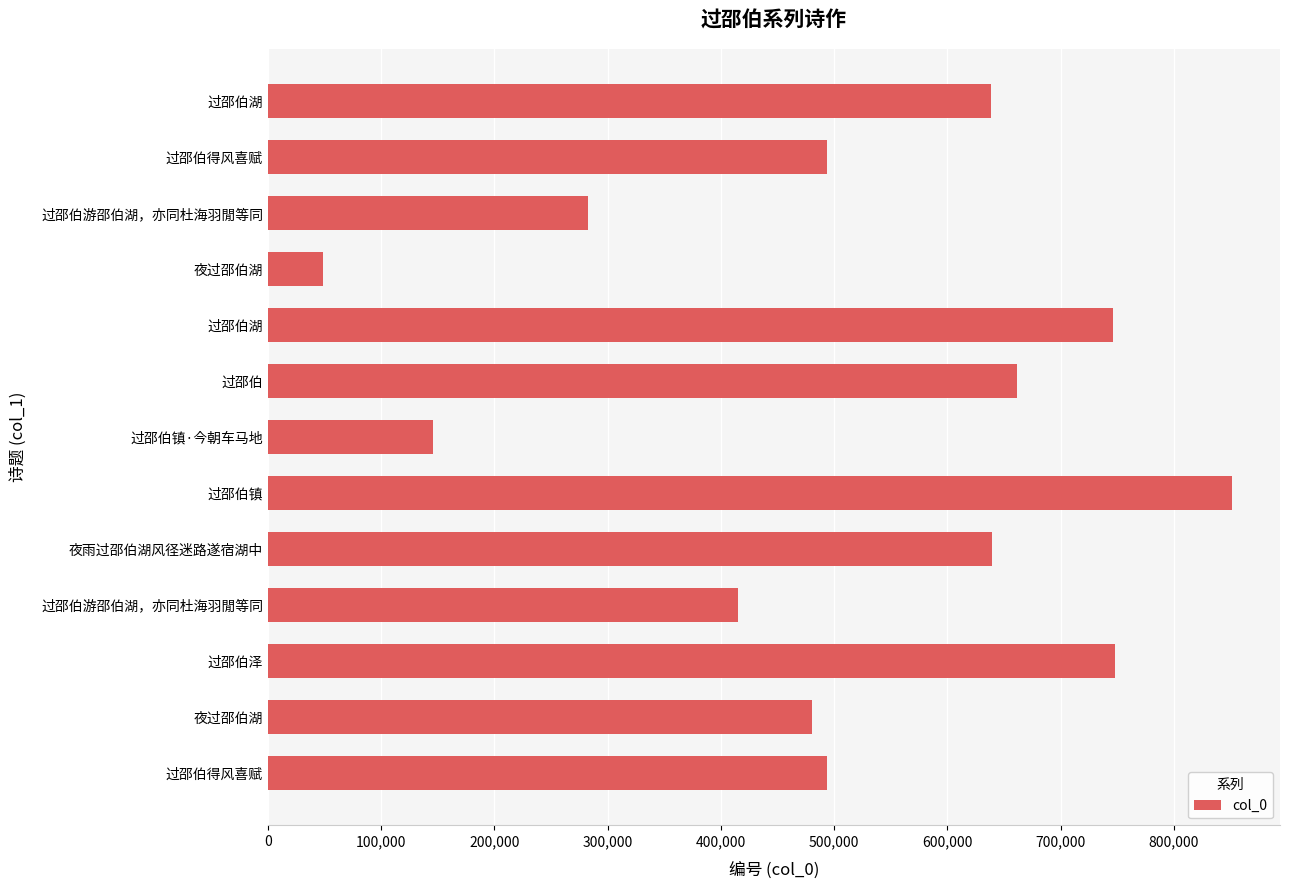

Does the chart contain any negative values?

No